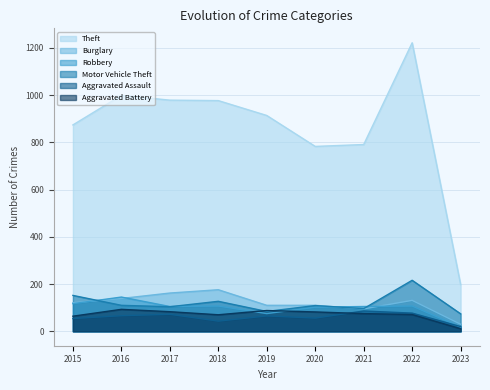

At which label does Motor Vehicle Theft reach its minimum?

2023